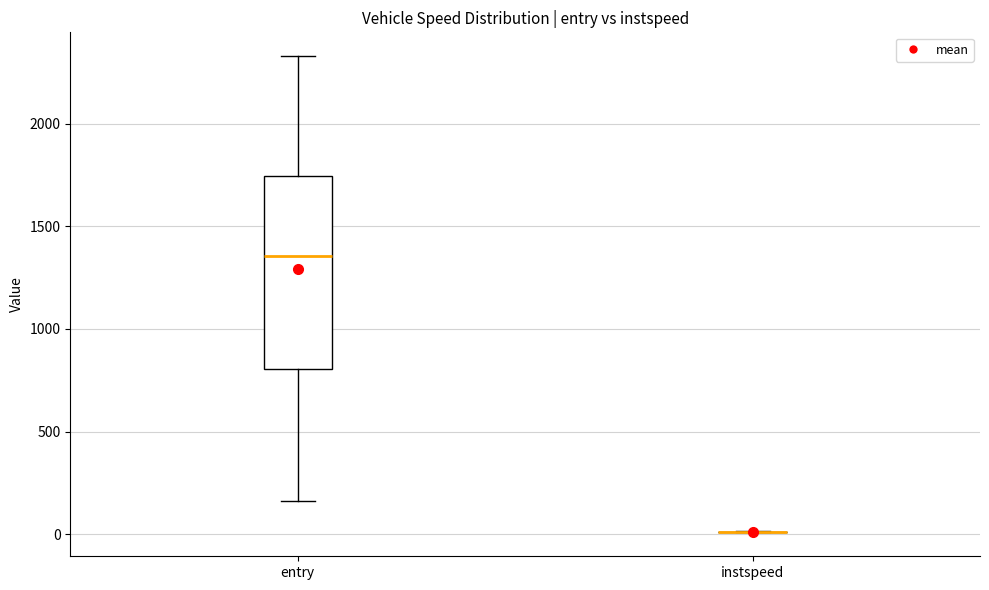

Reading left to right, read every box against the y-axis: the position of its median line, the range the box covers, and the ends of its whiskers. The values are not printed on the chart, so give them approximately, as read against the axis.

entry: median 1350, box 800 to 1750, whiskers 150 to 2350
instspeed: box collapsed to a line at 0, whiskers 0 to 0